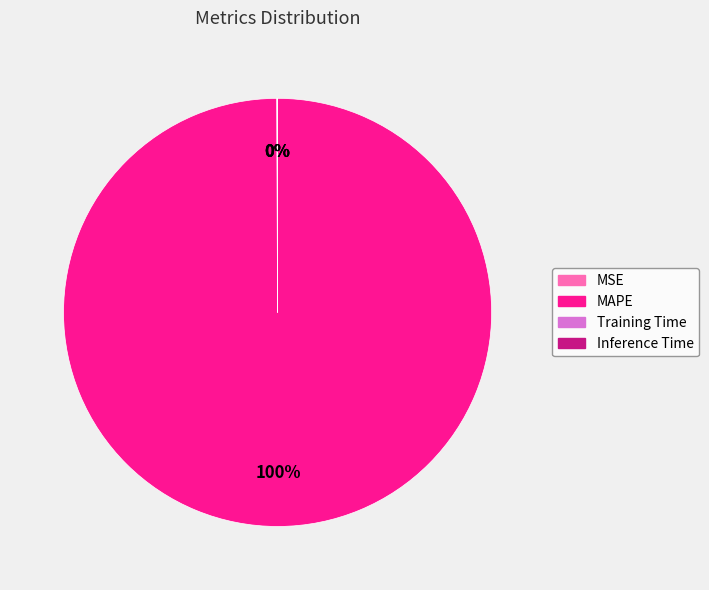

What is the largest slice in the pie chart?

MAPE